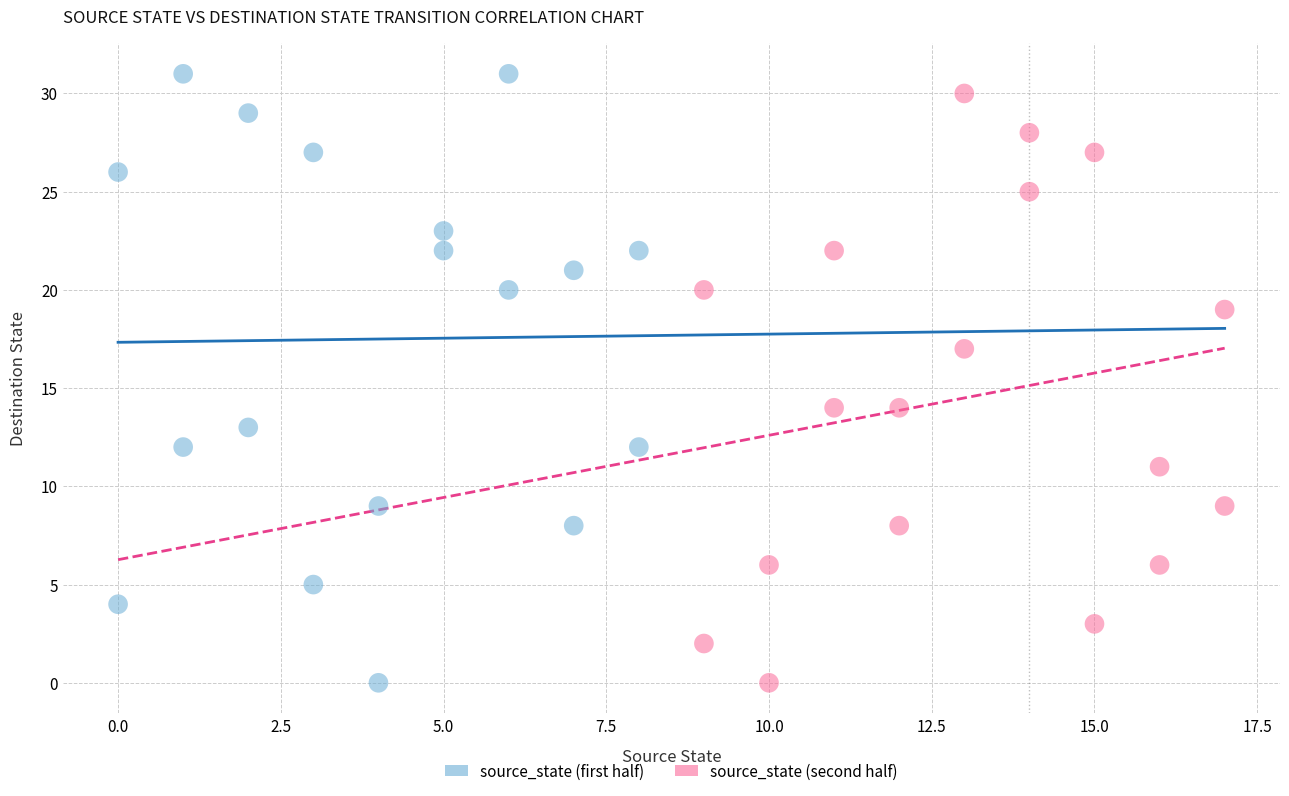

What are all the series names shown in the legend?

source_state (first half), source_state (second half)